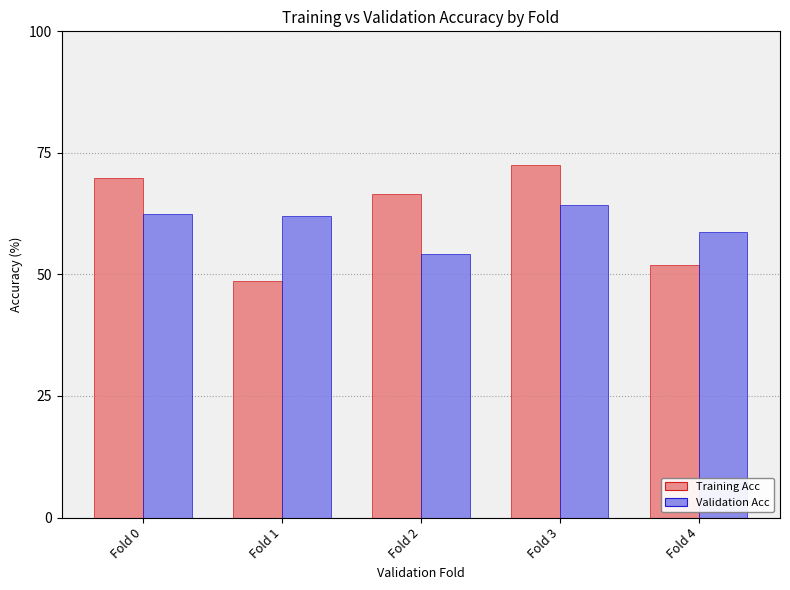

At which category does the chart reach its minimum across all series?

Fold 1